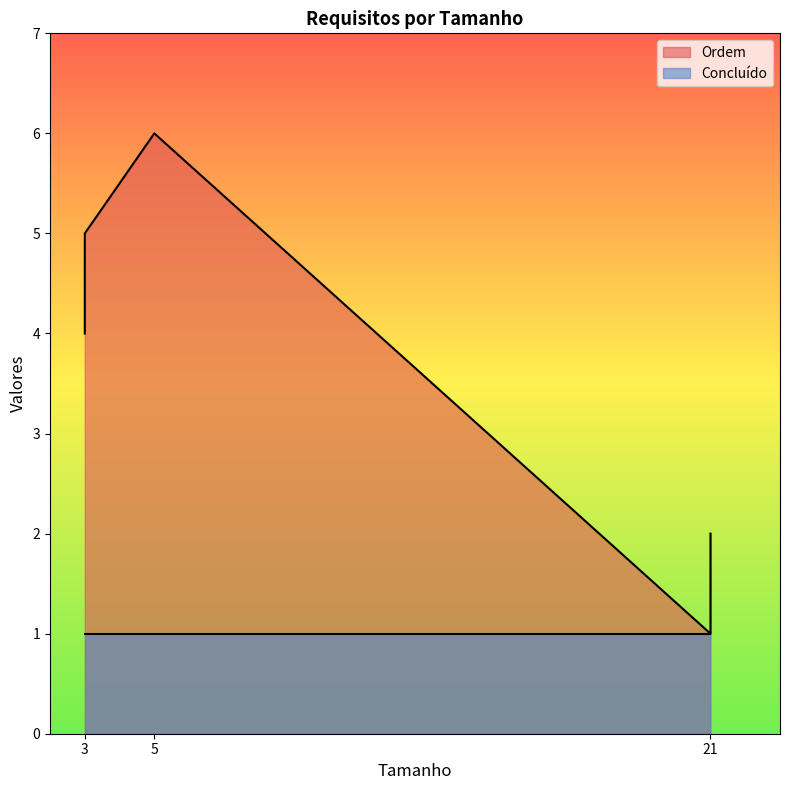

What is the sum of all Concluído values?

5